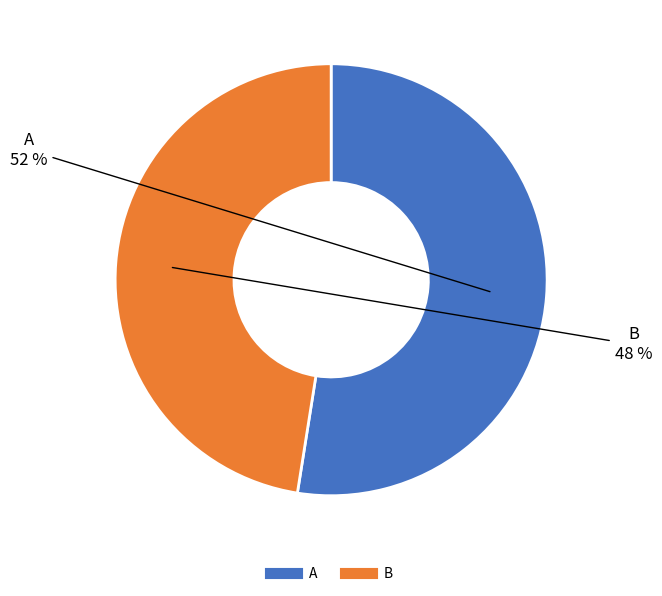

Combined, do A and B account for over 50%?

Yes